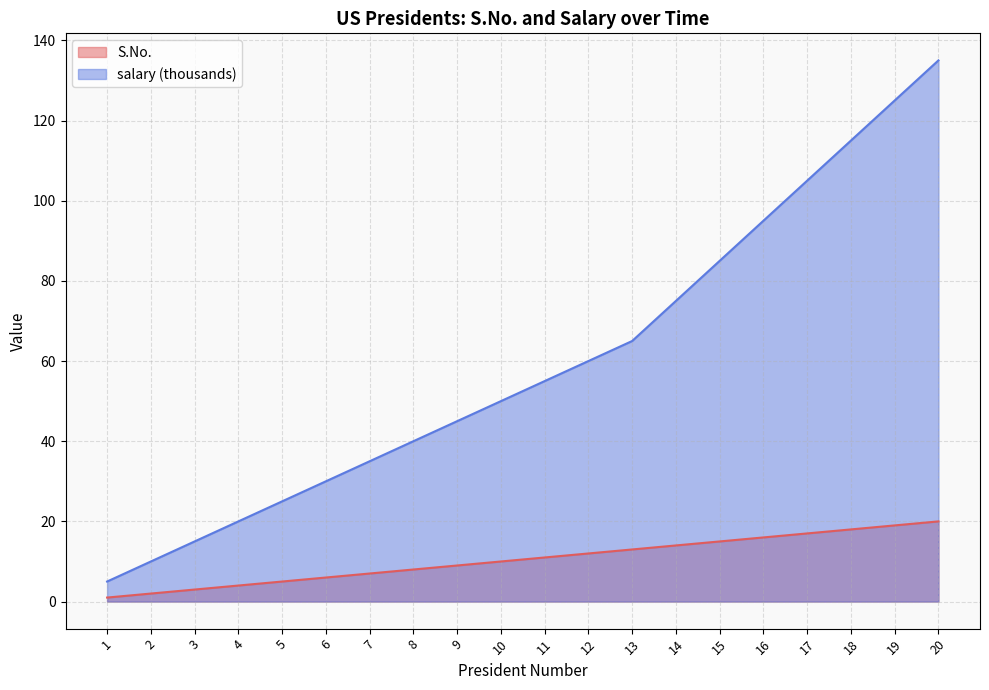

Reading left to right, list all the values displayed in this chart.

S.No.: 1=1	2=2	3=3	4=4	5=5	6=6	7=7	8=8	9=9	10=10	11=11	12=12	13=13	14=14	15=15	16=16	17=17	18=18	19=19	20=20
salary: 1=5	2=10	3=15	4=20	5=25	6=30	7=35	8=40	9=45	10=50	11=55	12=60	13=65	14=75	15=85	16=95	17=105	18=115	19=125	20=135